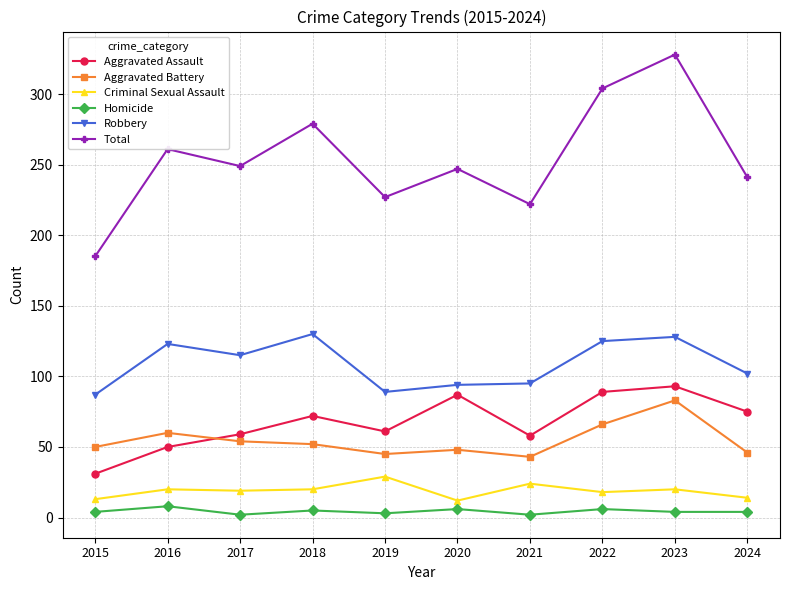

True or false: Total and Criminal Sexual Assault intersect in this chart.

False